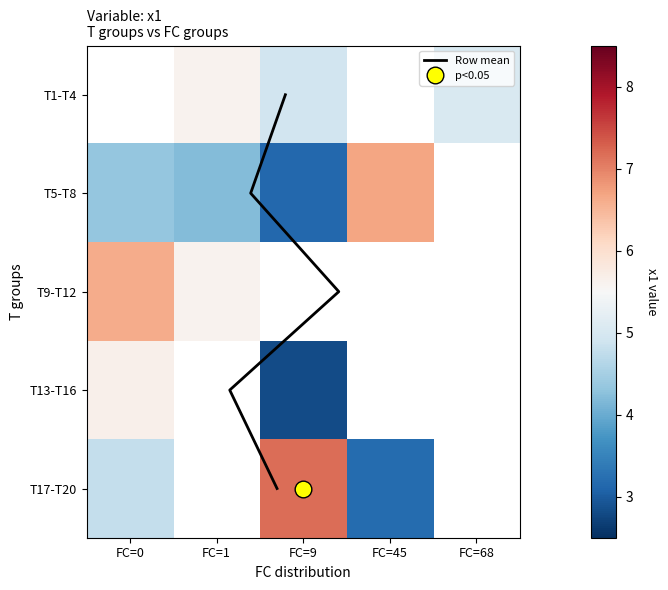

The value of Row mean at FC=1 is 0.3. True or false?

False